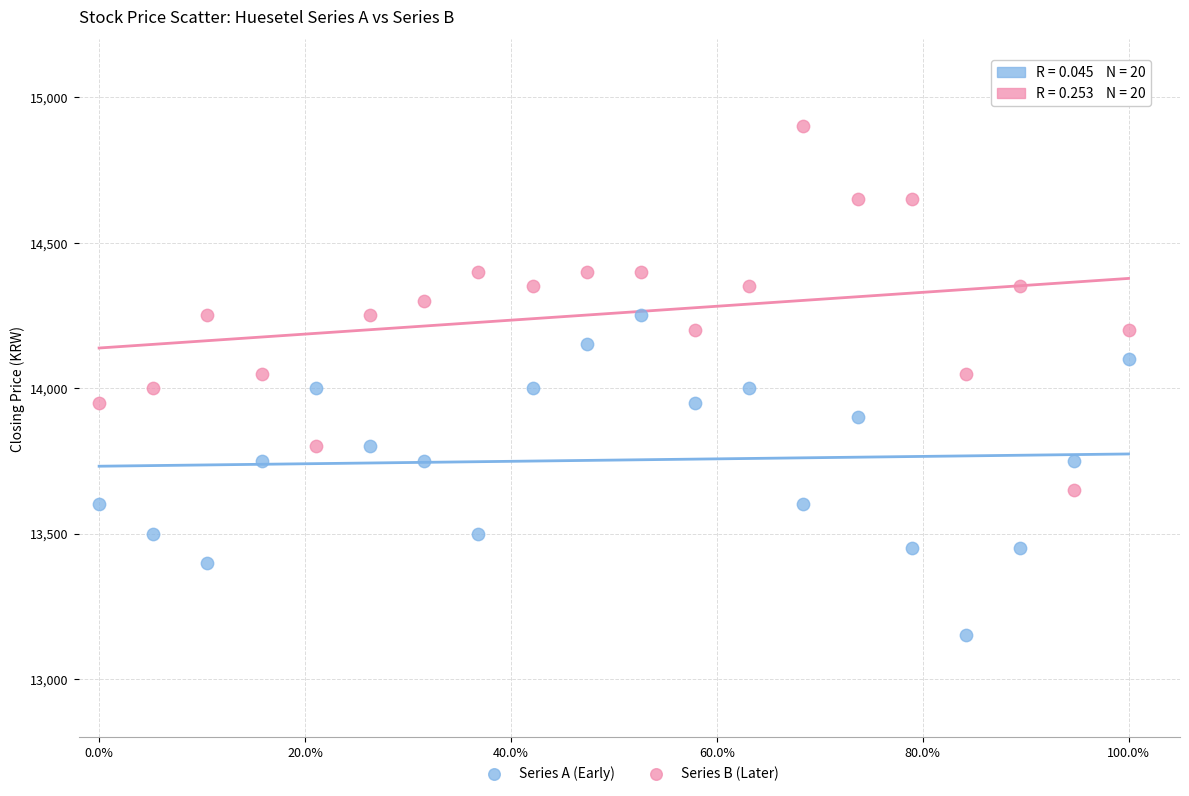

Which series has the widest spread of Y values?

Series B (Later)